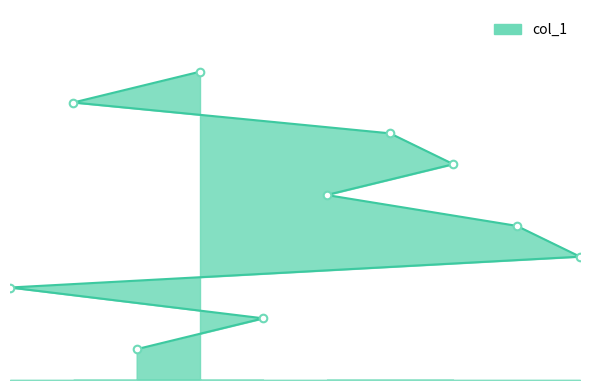

Approximately how many times larger is the value at 9 compared to 5?

2.5